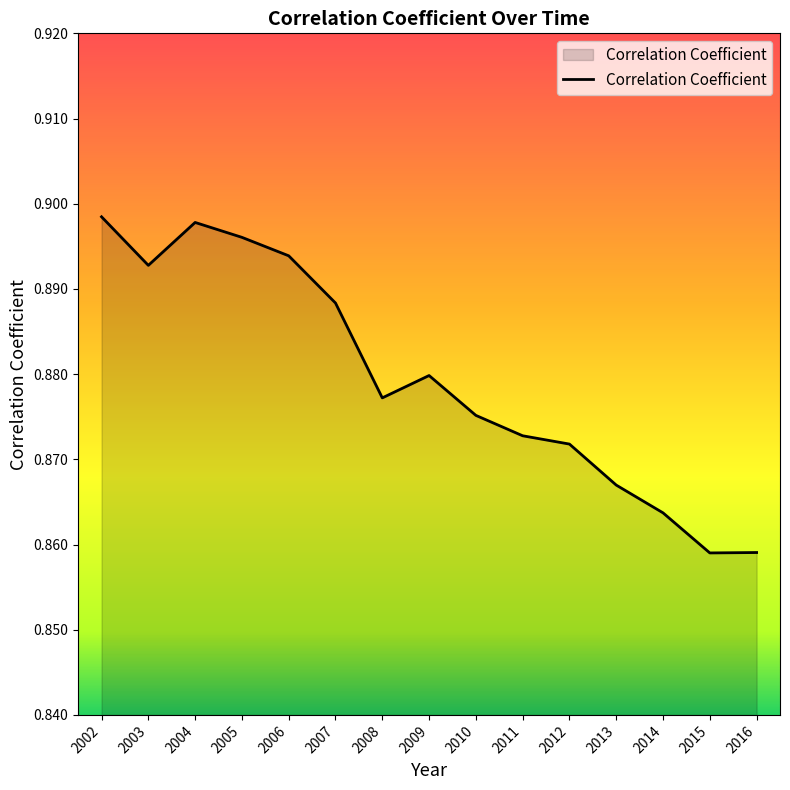

Where is the first local maximum?

2004